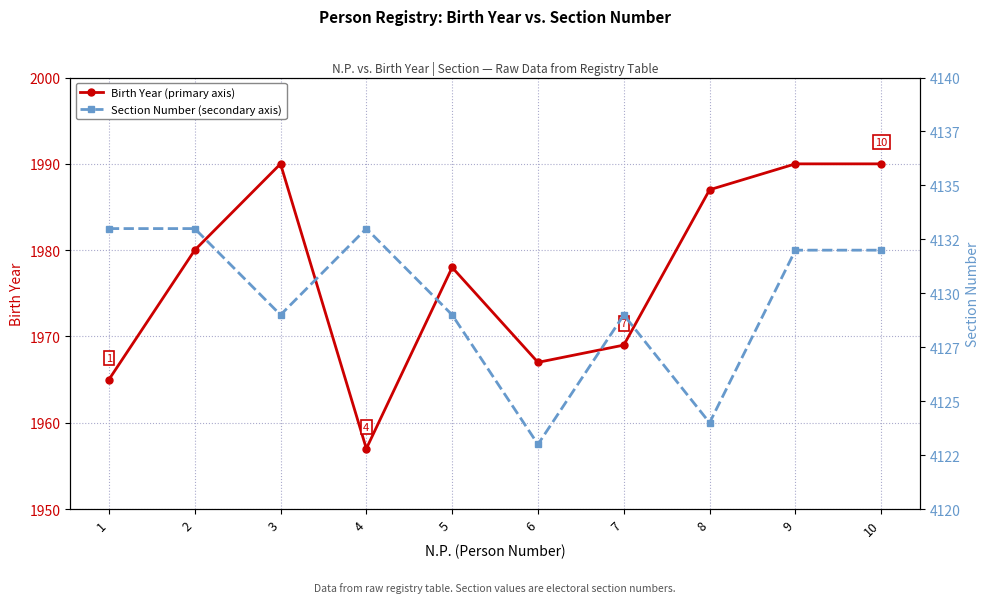

Rank the categories by Birth Year (primary axis) value from lowest to highest.

4, 1, 6, 7, 5, 2, 8, 3, 9, 10